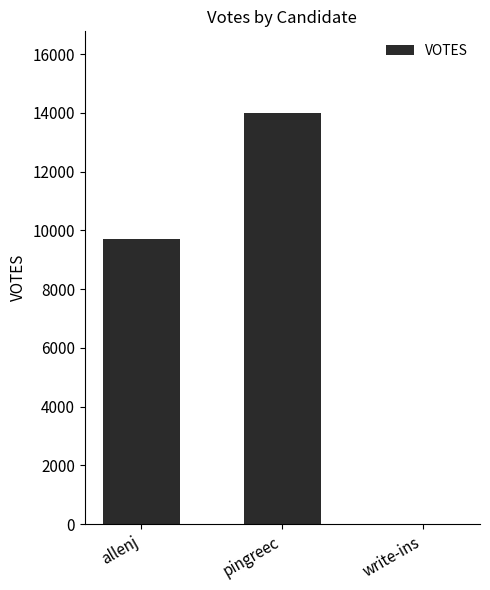

What is the difference between the values at write-ins and pingreec?

13977